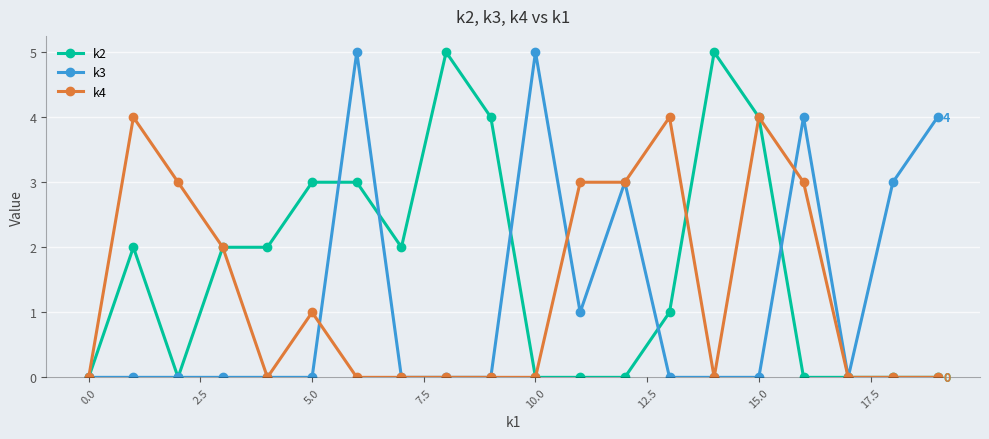

Count the number of categories in the chart.

20